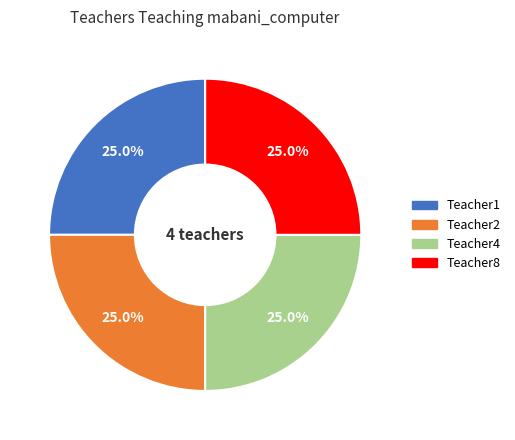

Is there any slice that represents more than half of the pie?

No